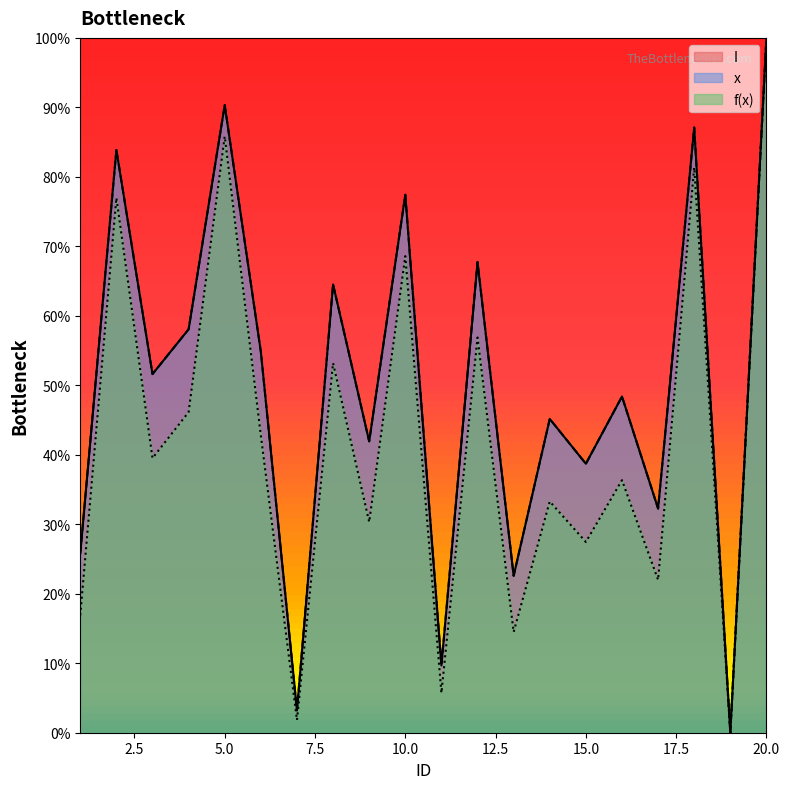

How many values in I are above zero?

19